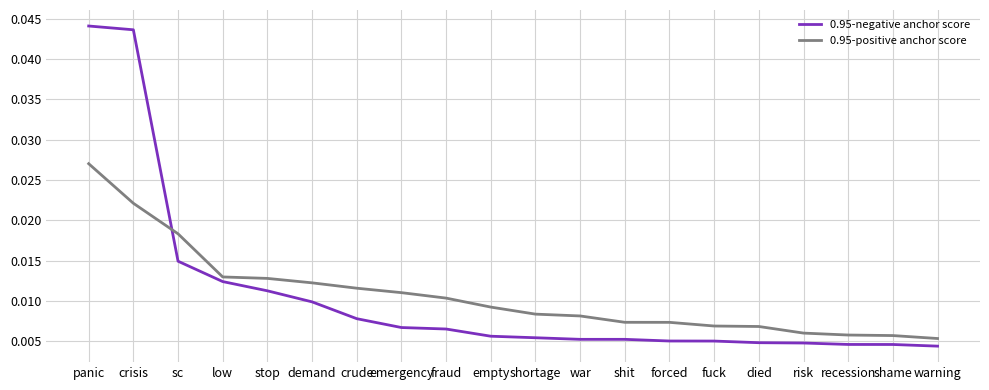

At which label does 0.95-positive anchor score reach its peak?

panic